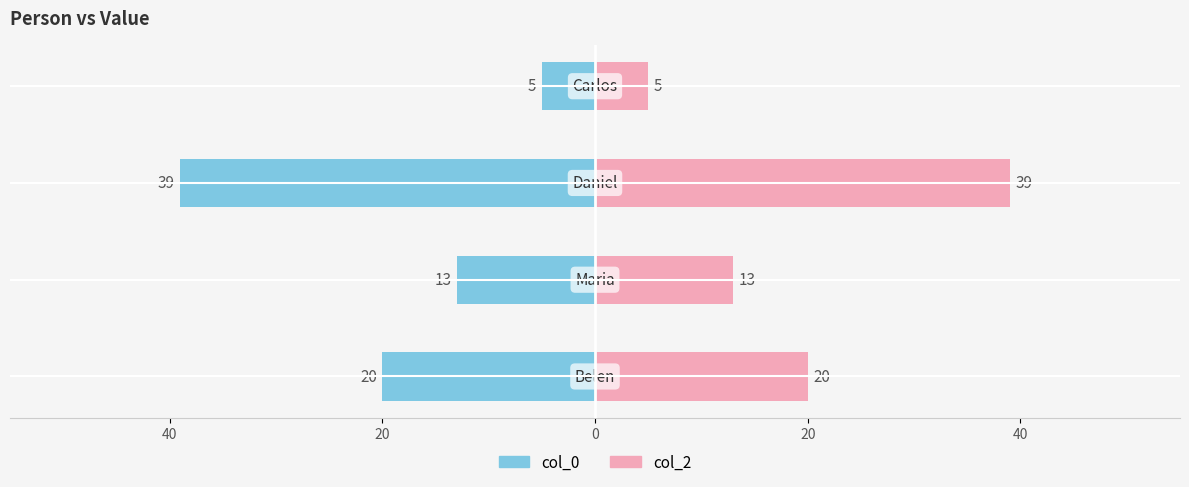

Is the value of col_0 (left) at 40 greater than the value of col_2 (right) at 20?

No